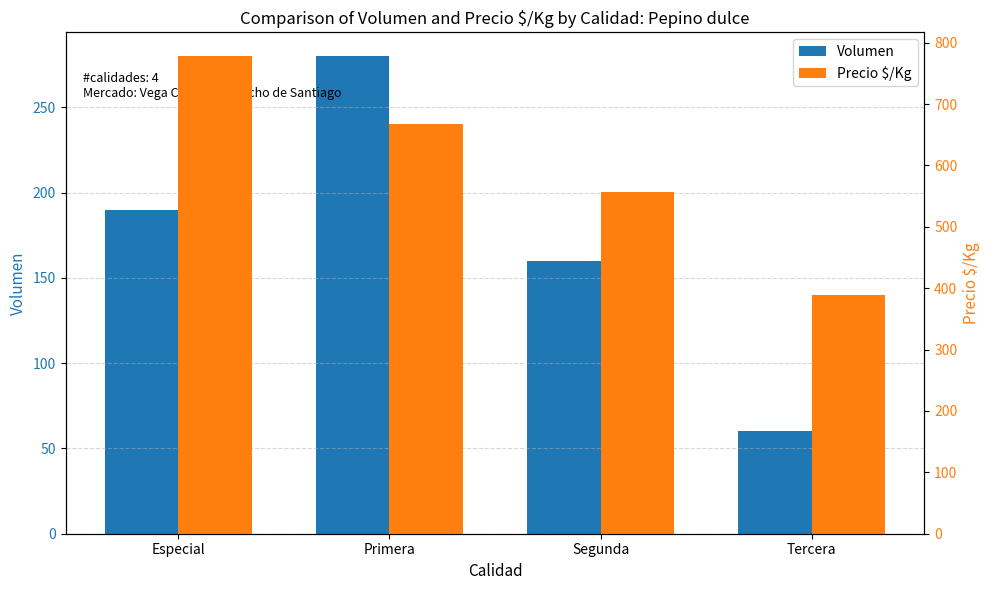

Rank the series by their average value, from highest to lowest.

Precio $/Kg, Volumen